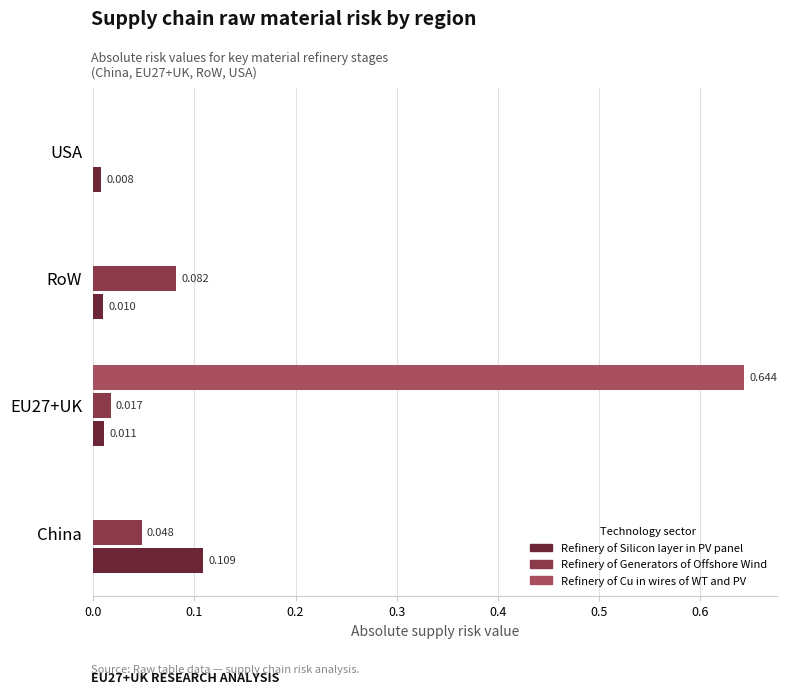

Between China and EU27+UK, which series saw the biggest shift?

Refinery of Cu in wires of WT and PV